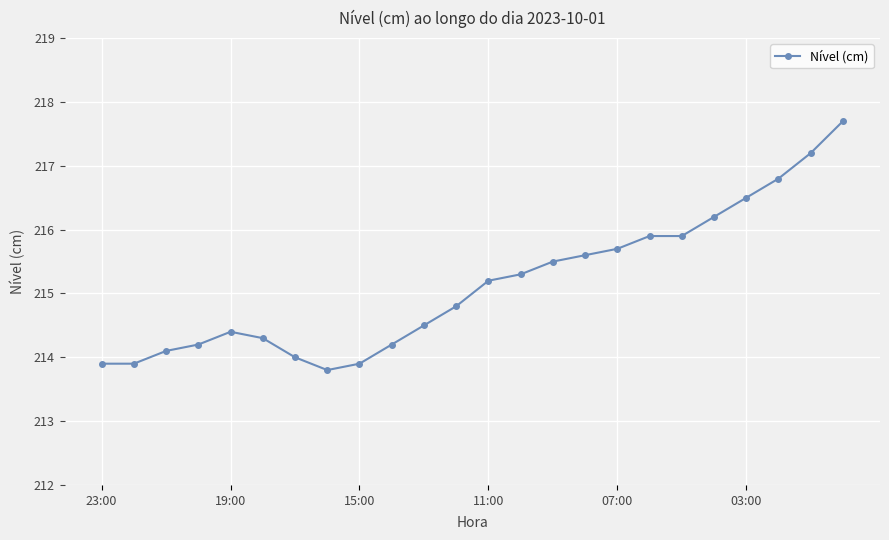

What is the value of the 23rd point from the left?

217.2